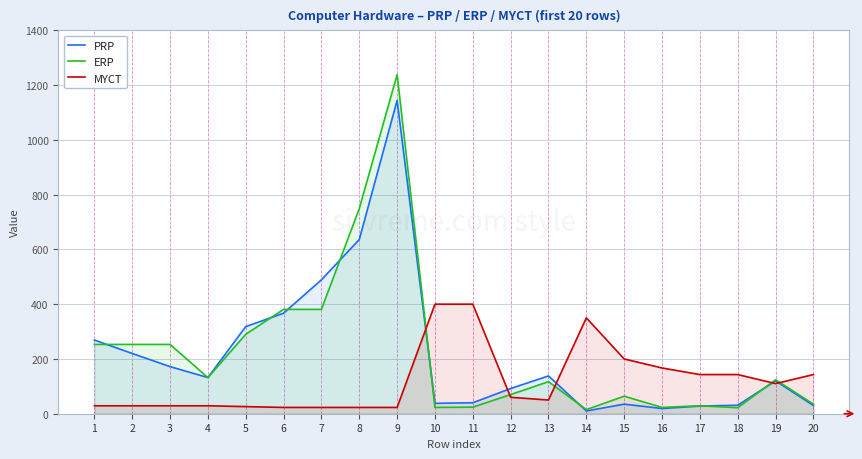

The MYCT series shows 29 at 3. True or false?

True